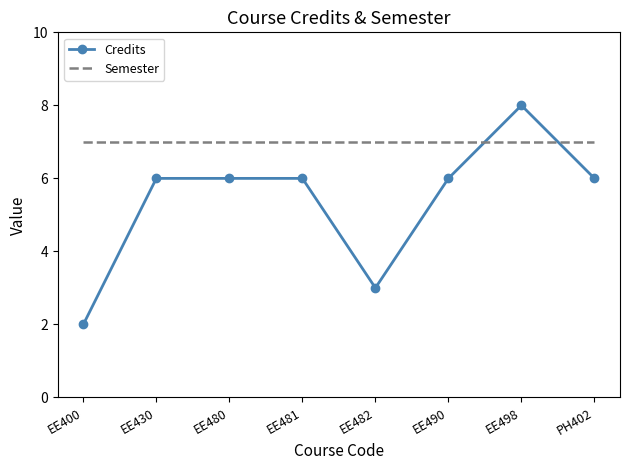

What is the difference between the maximum and second lowest values in the Credits series?

5